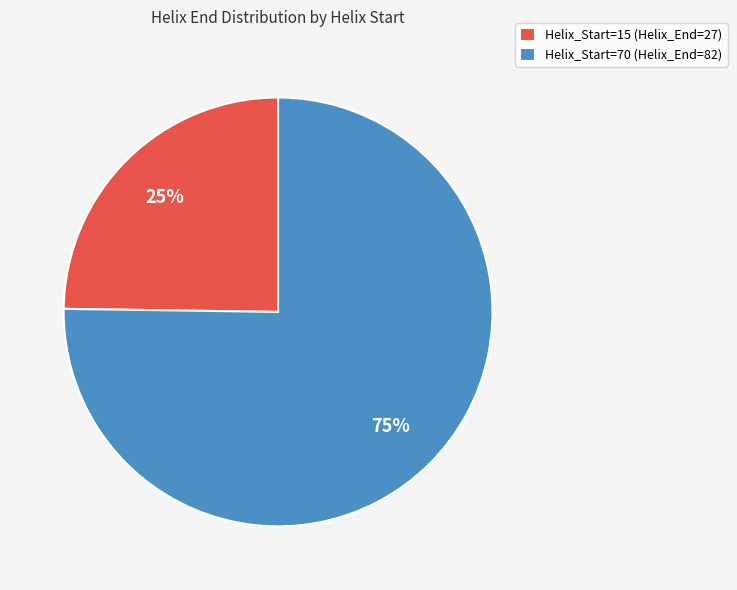

To the nearest percent, what portion does Helix_Start=70 (Helix_End=82) represent?

75%